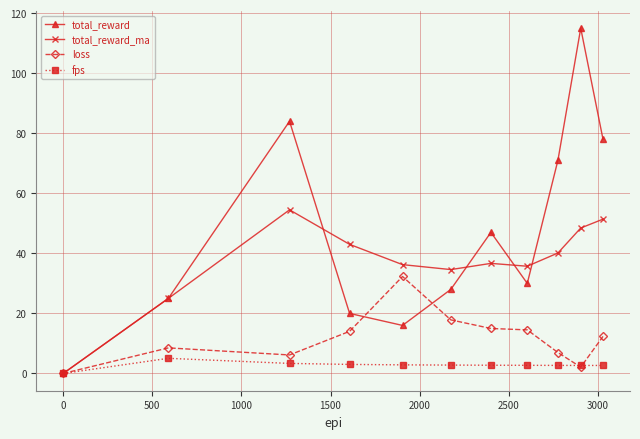

List the series in order of their peak value, lowest first.

fps, loss, total_reward_ma, total_reward